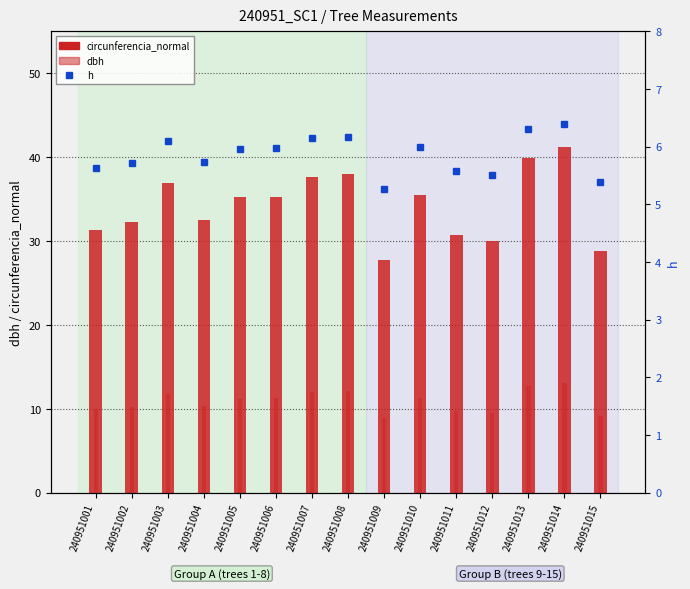

Does the chart contain stacked bars?

No